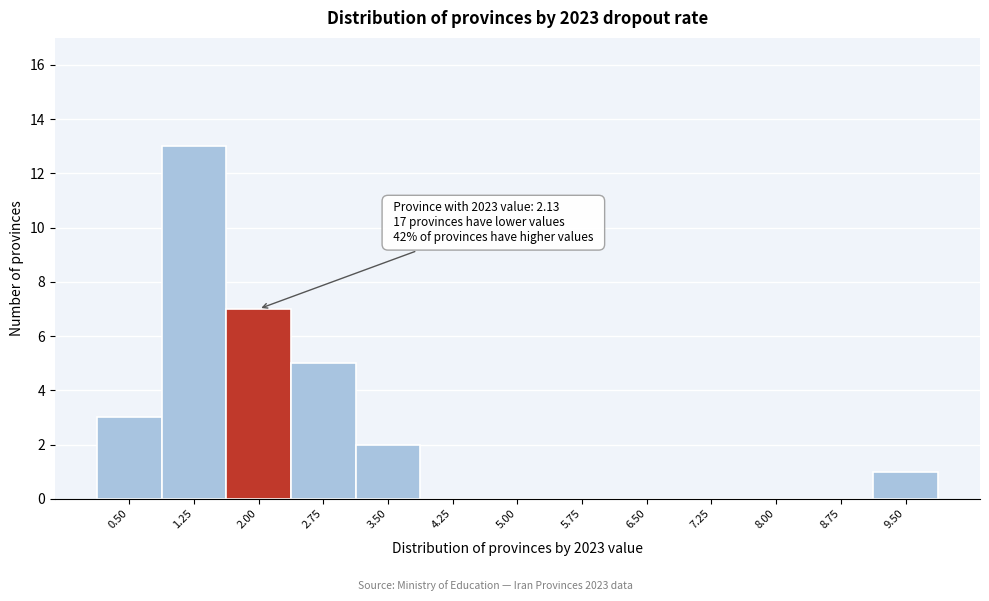

Reading left to right, transcribe all the data shown in this chart.

0.50=3	1.25=13	2.00=7	2.75=5	3.50=2	4.25=0	5.00=0	5.75=0	6.50=0	7.25=0	8.00=0	8.75=0	9.50=1